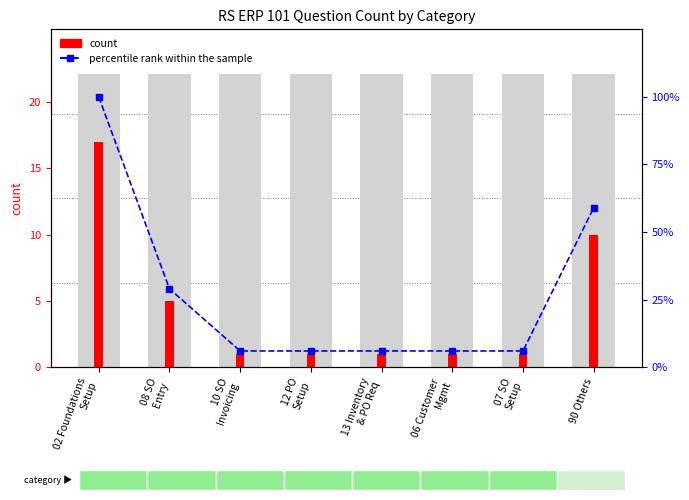

What is the value of the percentile rank within the sample bar at the 6th from the left?

6